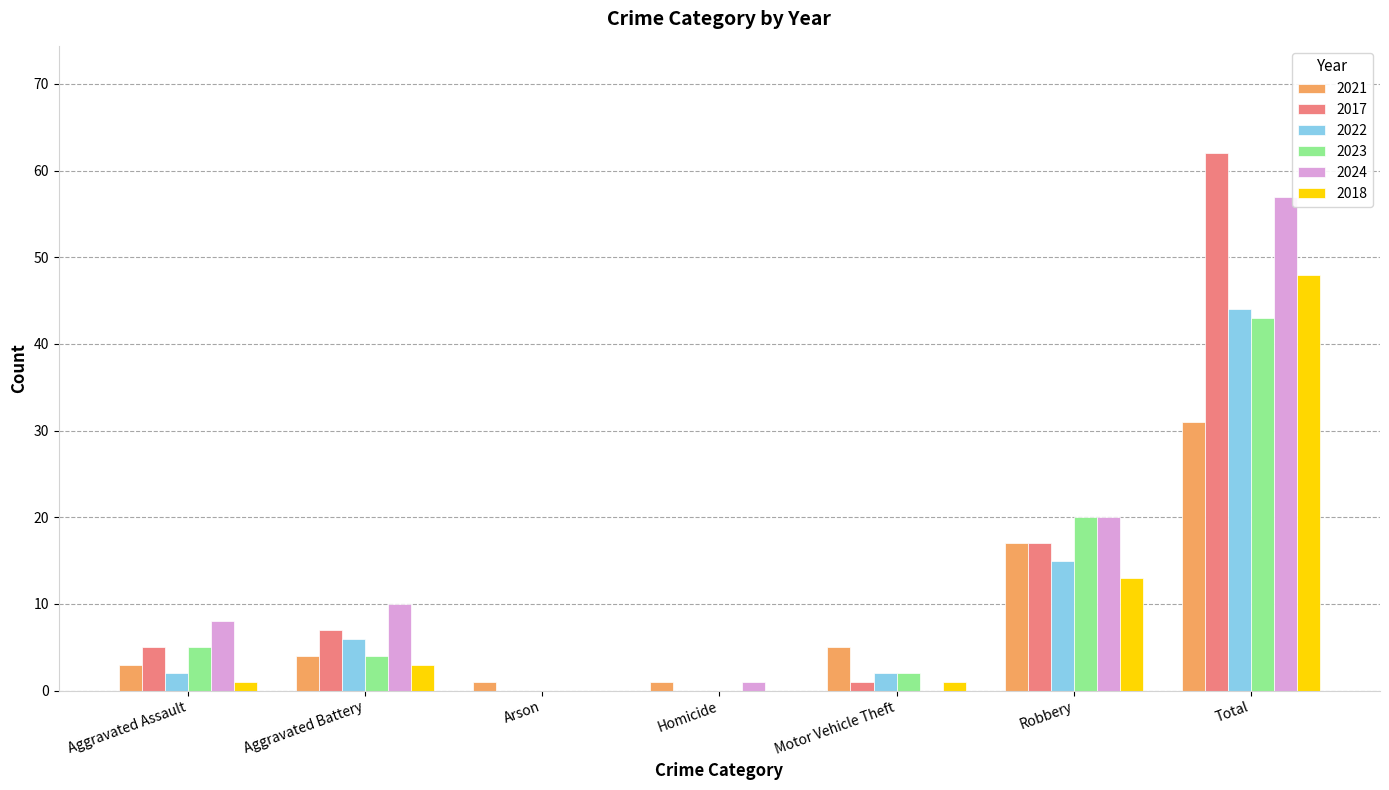

What is the total value across all series at Robbery?

102